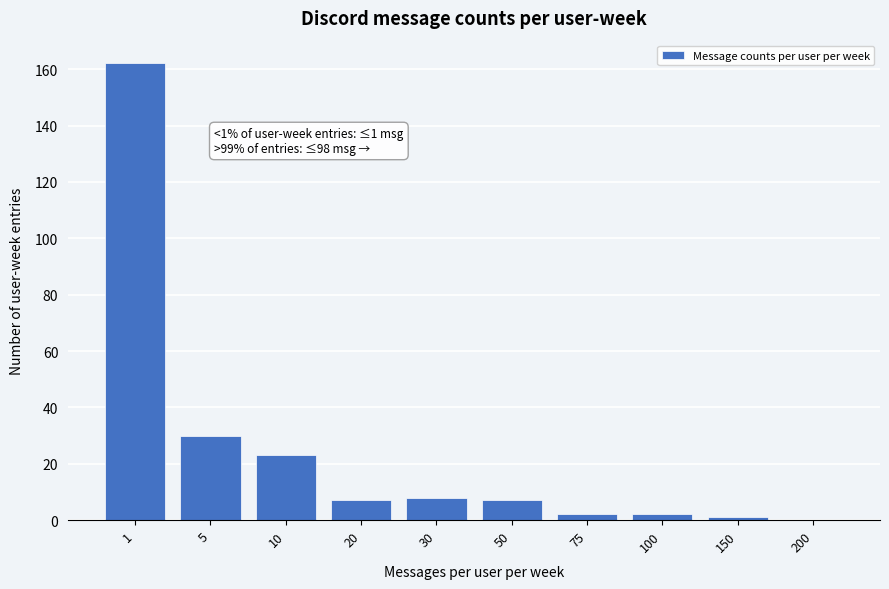

Reading left to right, extract all data points from this chart.

1=162	5=30	10=23	20=7	30=8	50=7	75=2	100=2	150=1	200=0